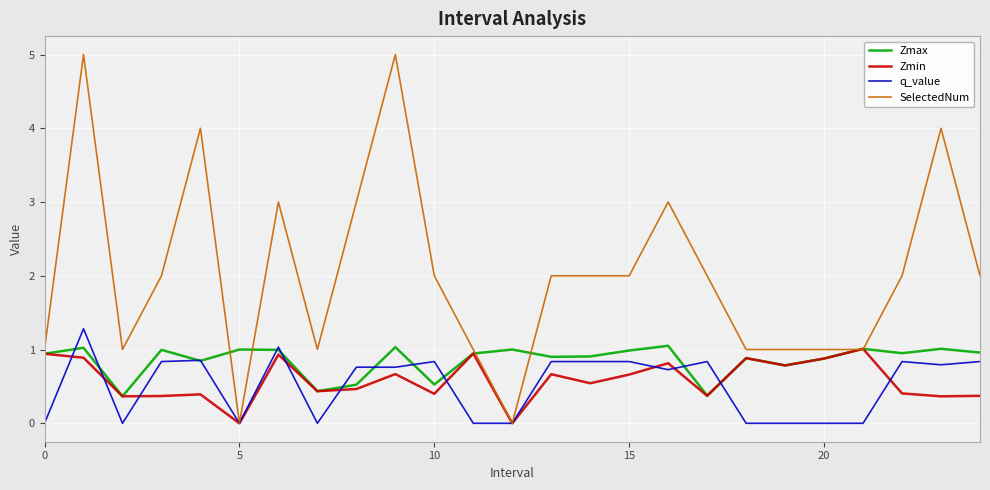

Which series has the largest total across all categories?

SelectedNum